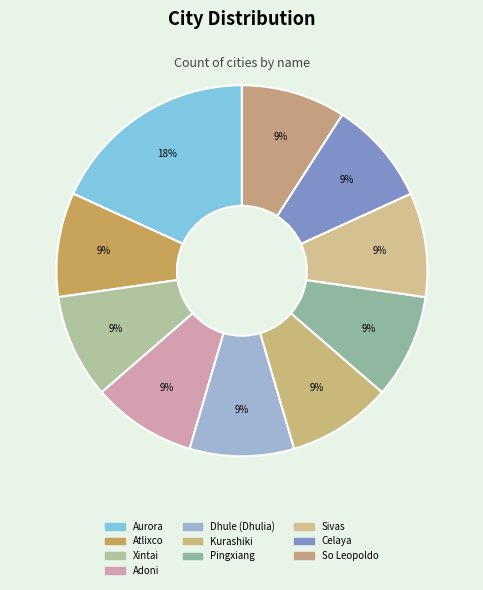

Does any single category account for the majority?

No